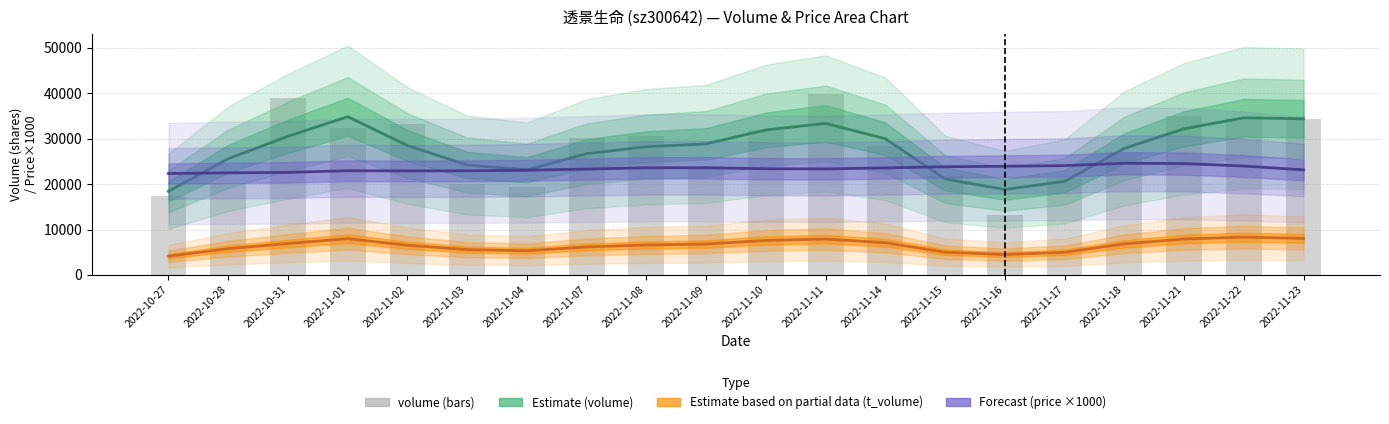

What is the difference between the second highest and minimum values in the Forecast (price ×1000) series?

2190.0